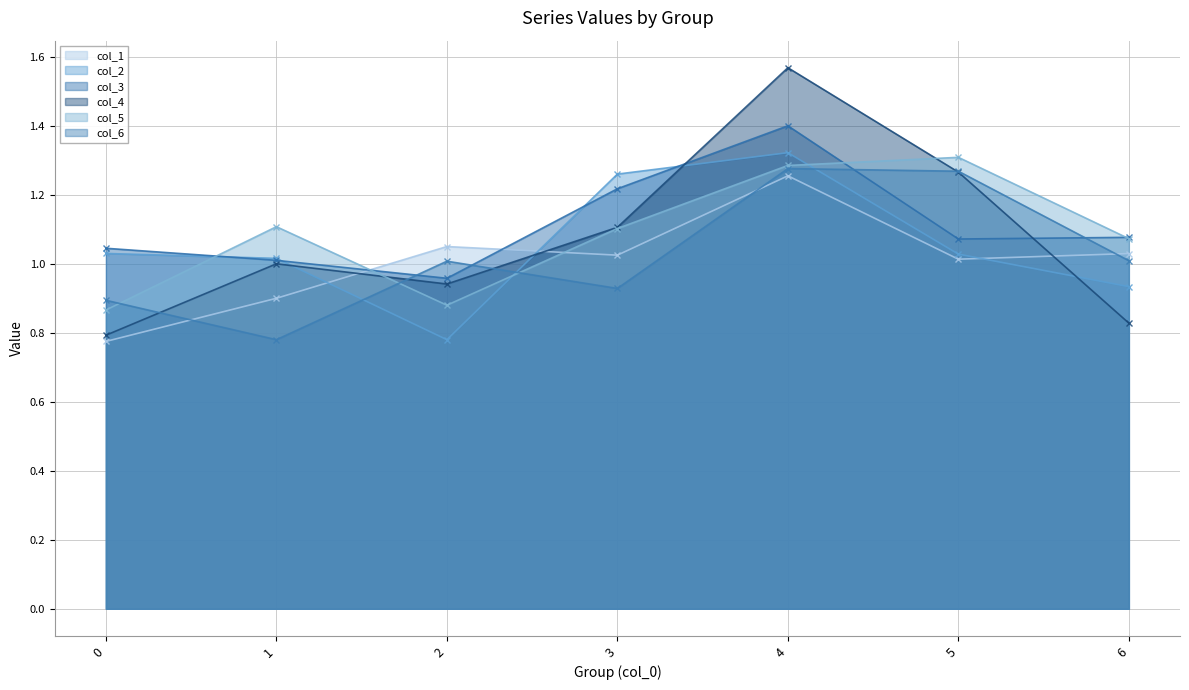

Reading left to right, what are all the values shown in this chart?

col_1: 0=0.8	1=0.9	2=1.1	3=1.0	4=1.3	5=1.0	6=1.0
col_2: 0=1.0	1=1.0	2=0.8	3=1.3	4=1.3	5=1.0	6=0.9
col_3: 0=1.0	1=1.0	2=1.0	3=1.2	4=1.4	5=1.1	6=1.1
col_4: 0=0.8	1=1.0	2=0.9	3=1.1	4=1.6	5=1.3	6=0.8
col_5: 0=0.9	1=1.1	2=0.9	3=1.1	4=1.3	5=1.3	6=1.1
col_6: 0=0.9	1=0.8	2=1.0	3=0.9	4=1.3	5=1.3	6=1.0